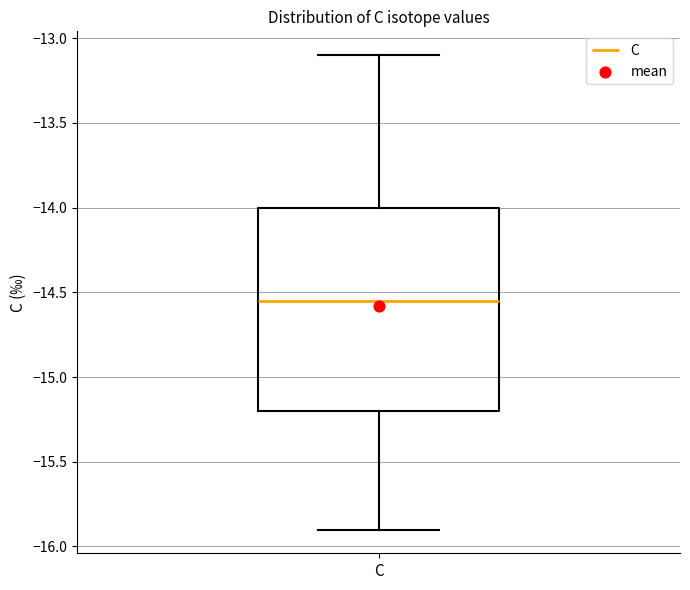

Where does the lower whisker of the box for C end on the y-axis? The values are not printed on the chart, so give them approximately, as read against the axis.

-15.90